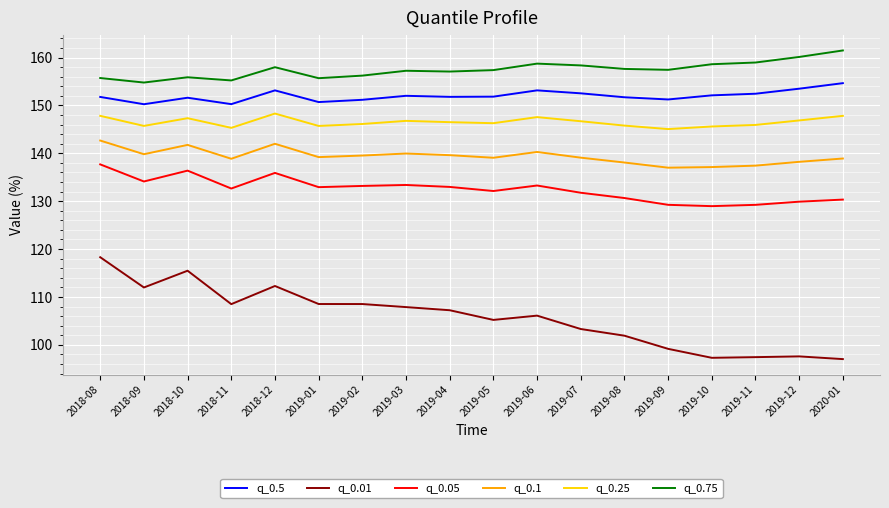

Rank the series at 2018-12 from highest to lowest value.

q_0.75, q_0.5, q_0.25, q_0.1, q_0.05, q_0.01